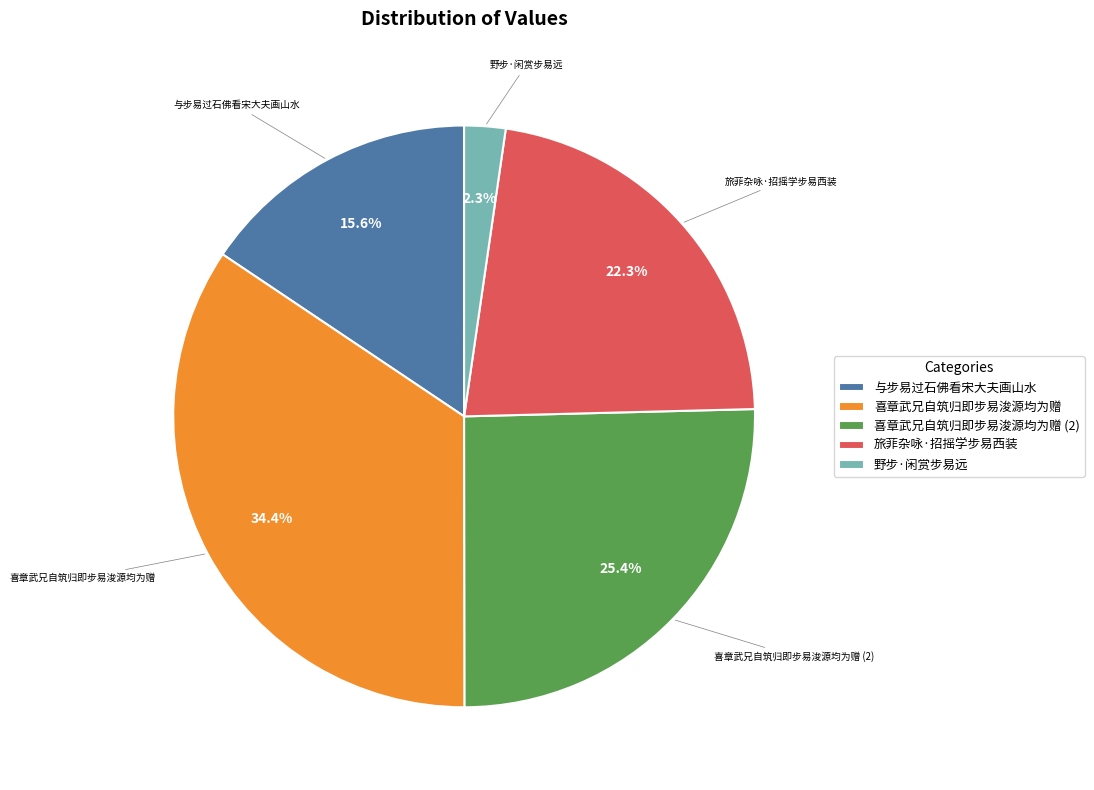

Combined, do 喜章武兄自筑归即步易浚源均为赠 (2) and 喜章武兄自筑归即步易浚源均为赠 account for over 50%?

Yes